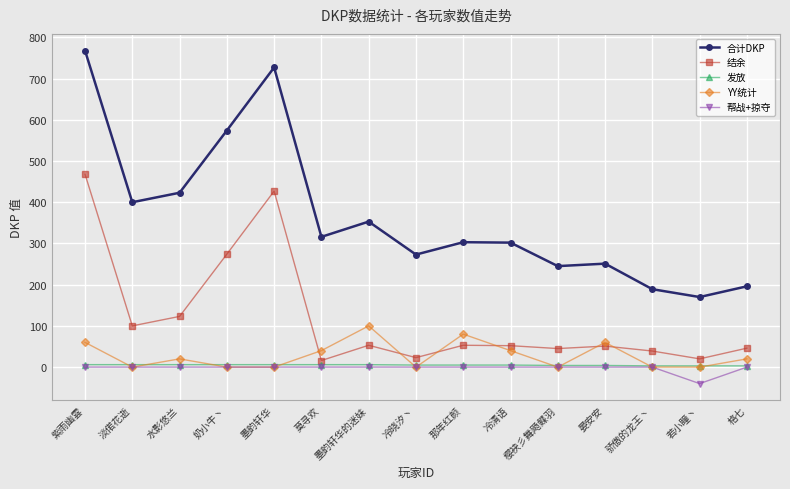

What is the average value of the 合计DKP series?

366